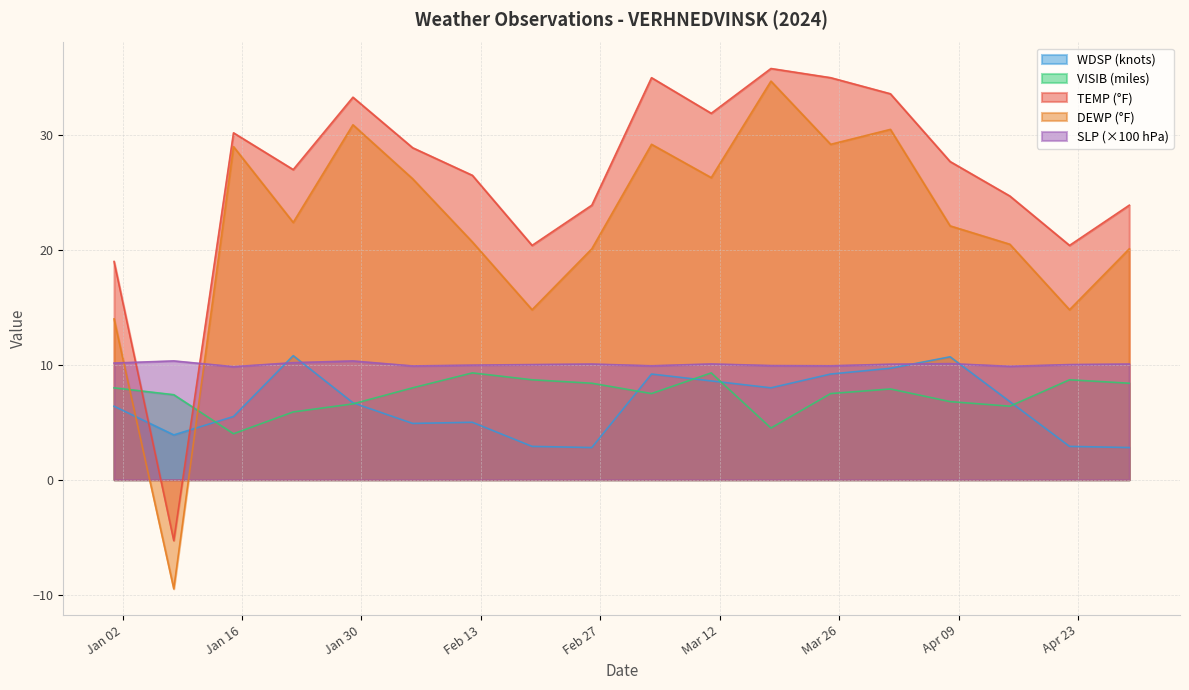

What is the label of the 2nd point from the left?

2024-01-08